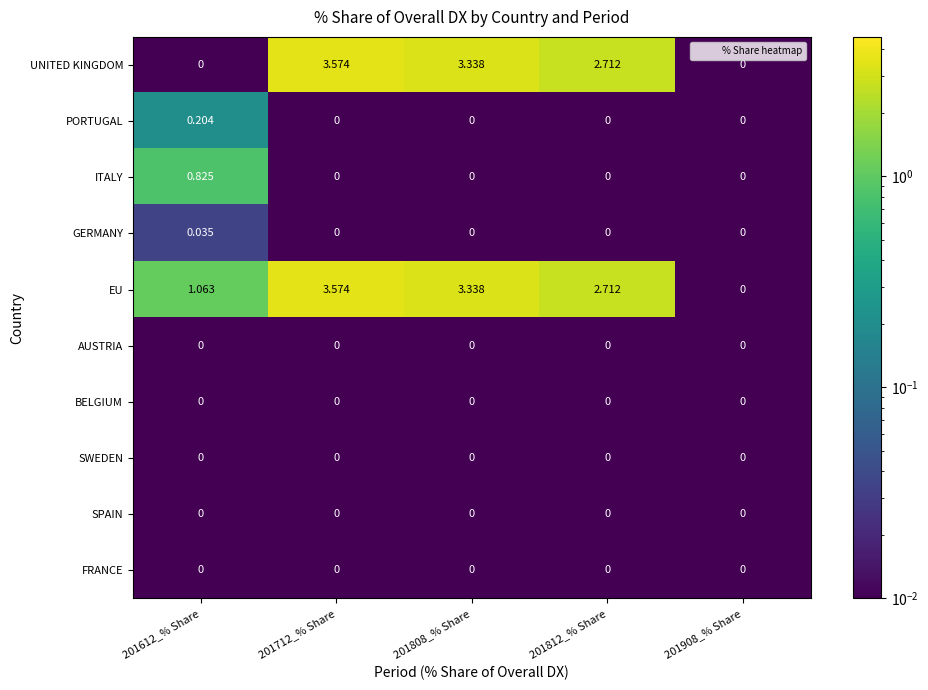

Which series has the largest total across all categories?

EU